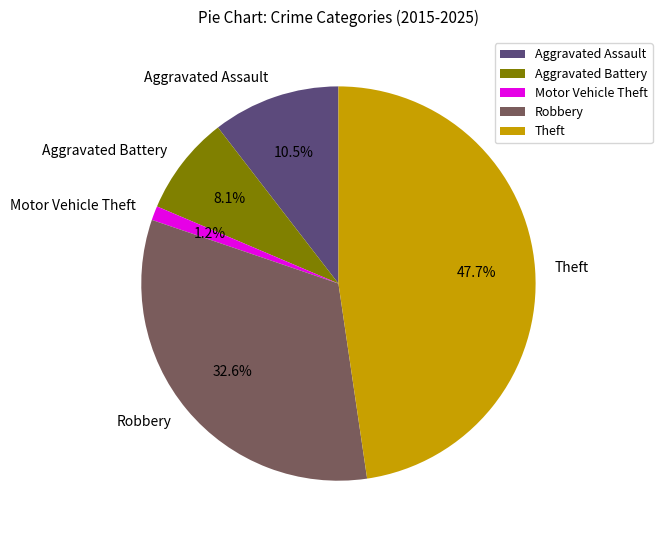

Is there a majority slice in this chart?

No